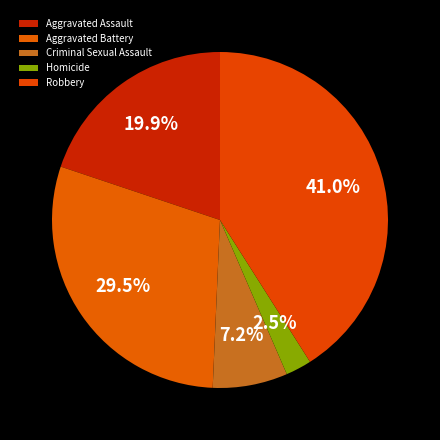

True or false: Criminal Sexual Assault accounts for 7% of the total.

True